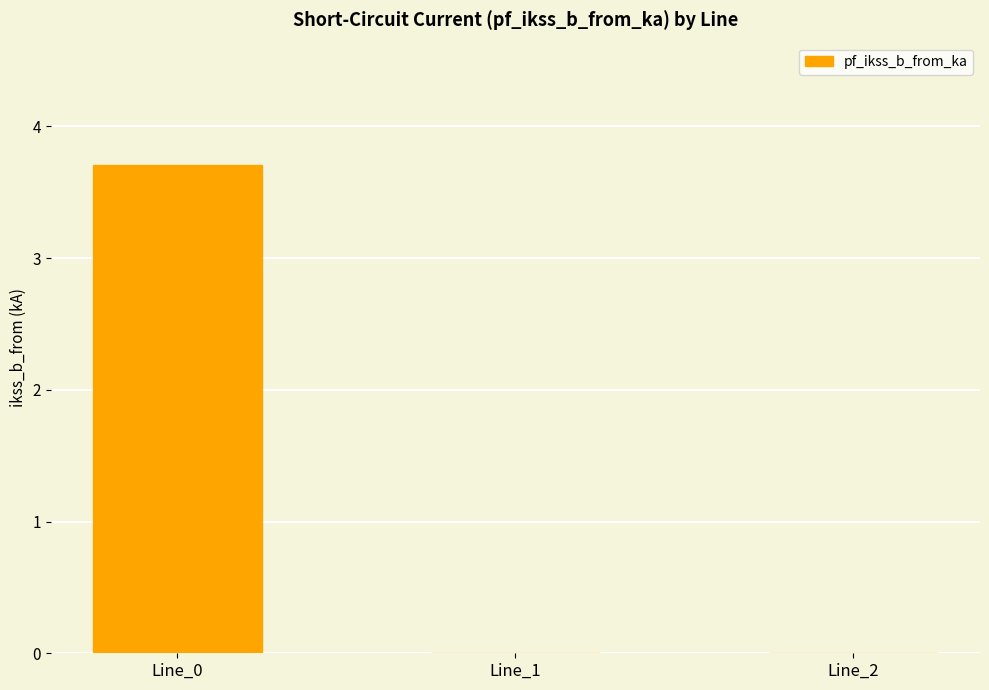

Is it true that the value at Line_2 is 0.0?

True